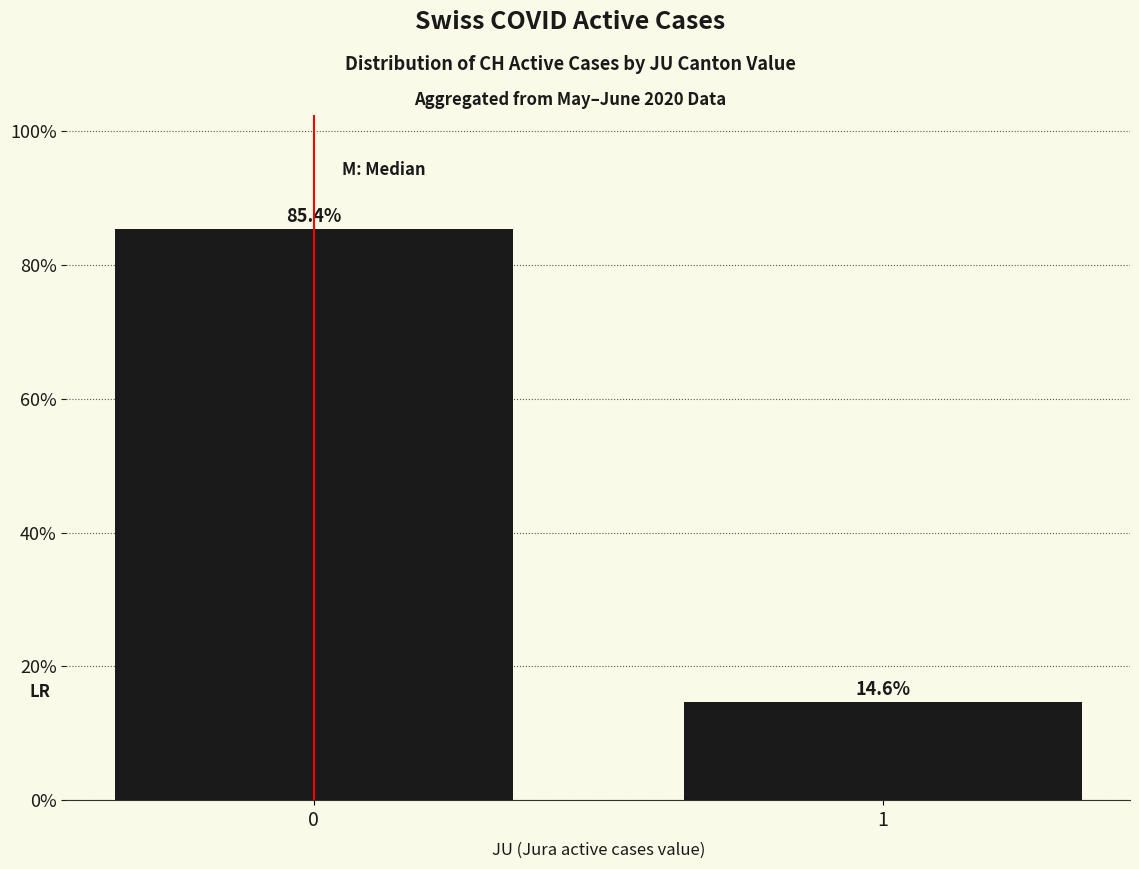

Read the value at 0.

85.4